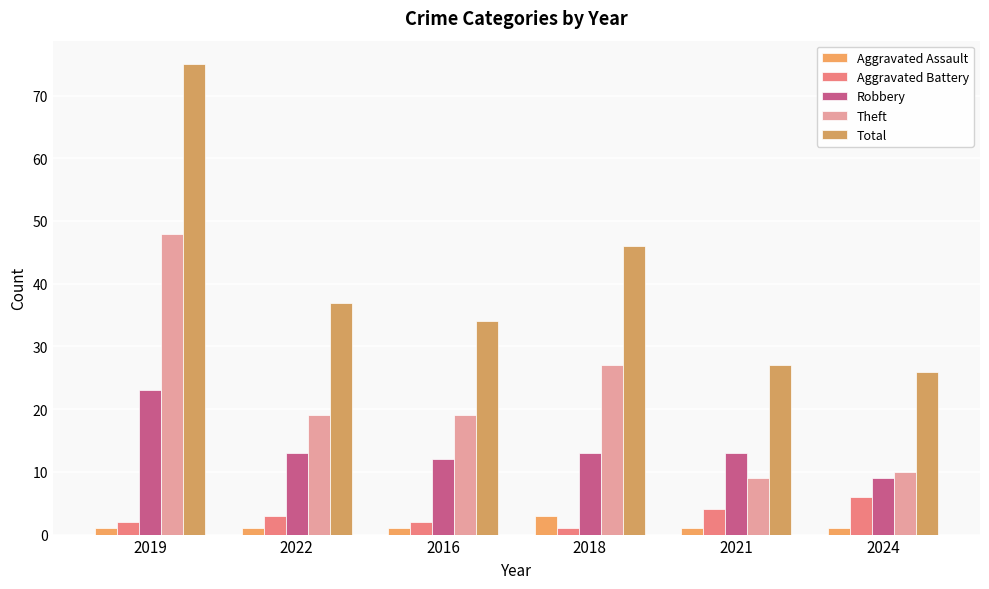

What is the difference between the maximum and minimum values in the Aggravated Assault series?

2